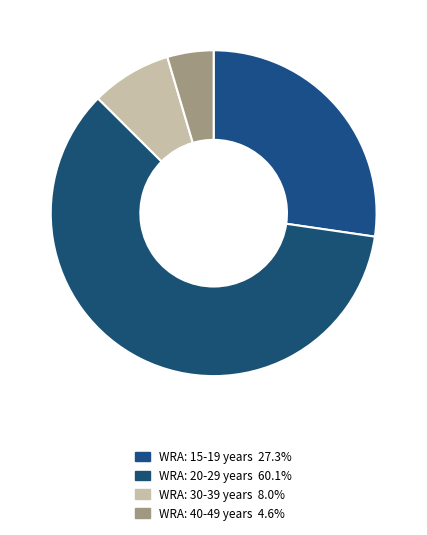

What percentage is the WRA: 20-29 years slice, to the nearest percent?

60%